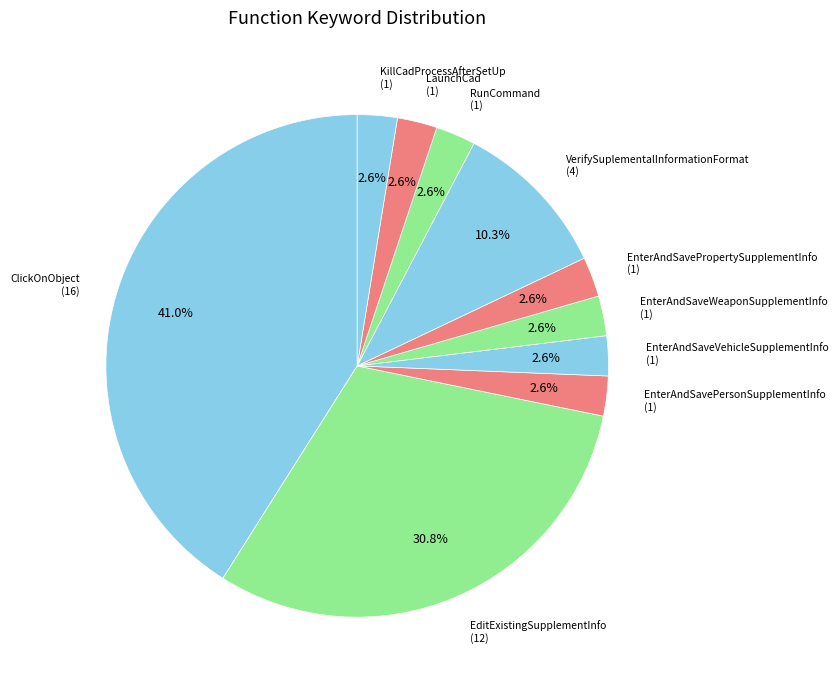

How many segments does this pie chart have?

10